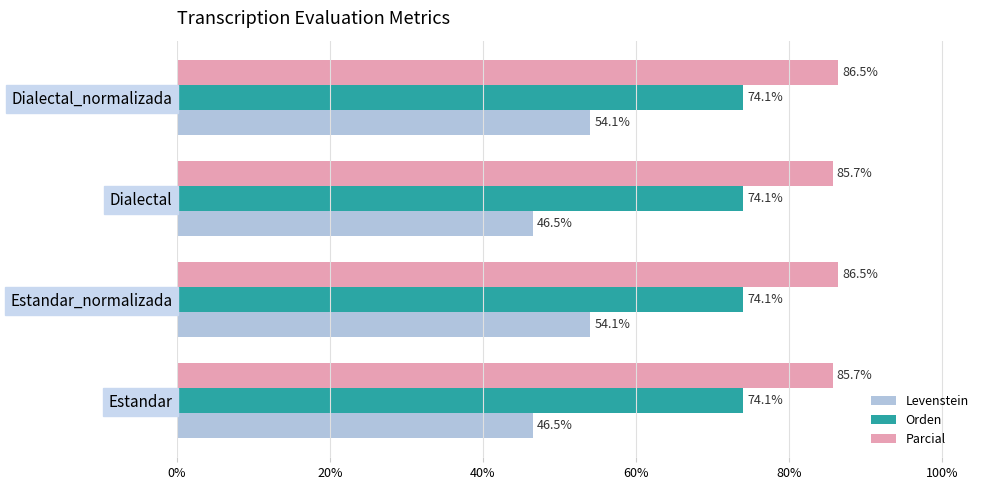

The Parcial series shows 119.3 at Dialectal_normalizada. True or false?

False